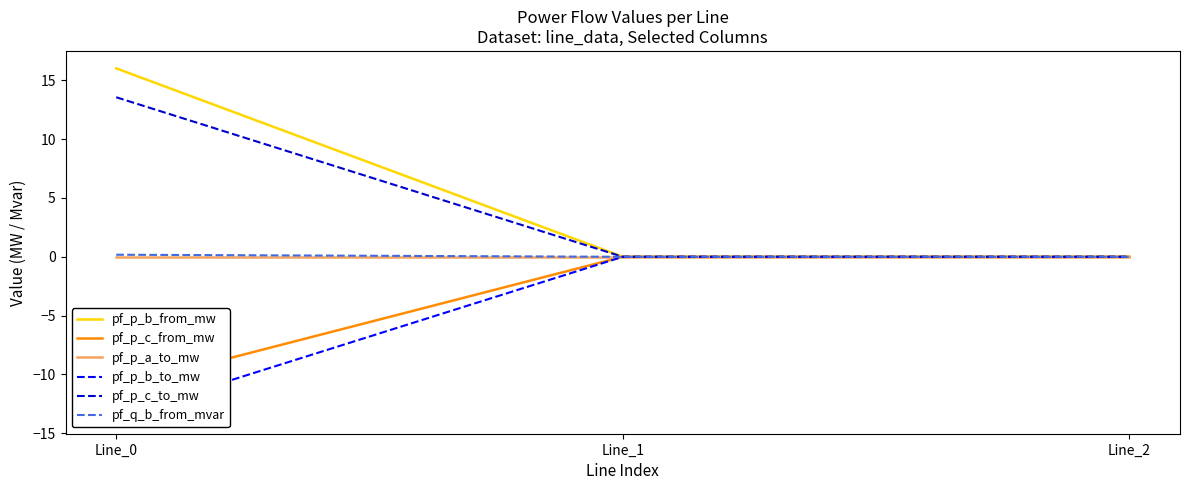

Which category has the lowest value in the pf_p_c_to_mw series?

Line_2